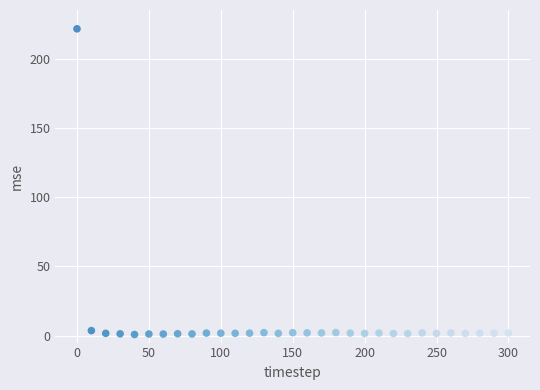

What is the range of Y values (max minus min)?

220.6